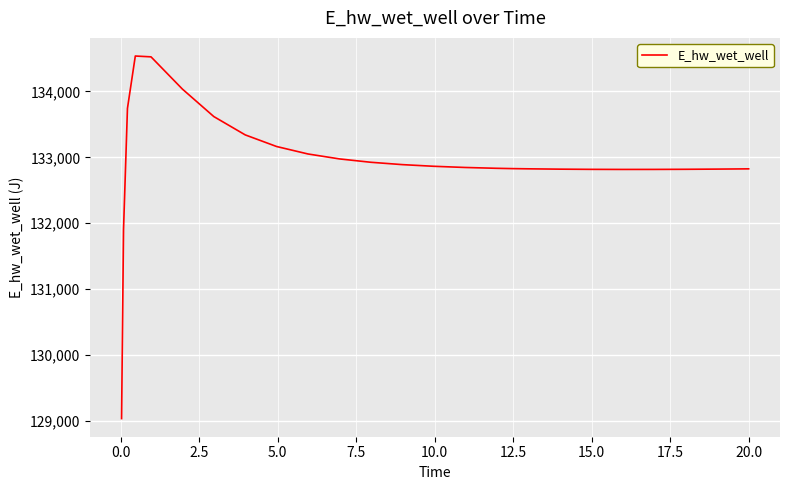

What is the greatest value displayed?

134537.9